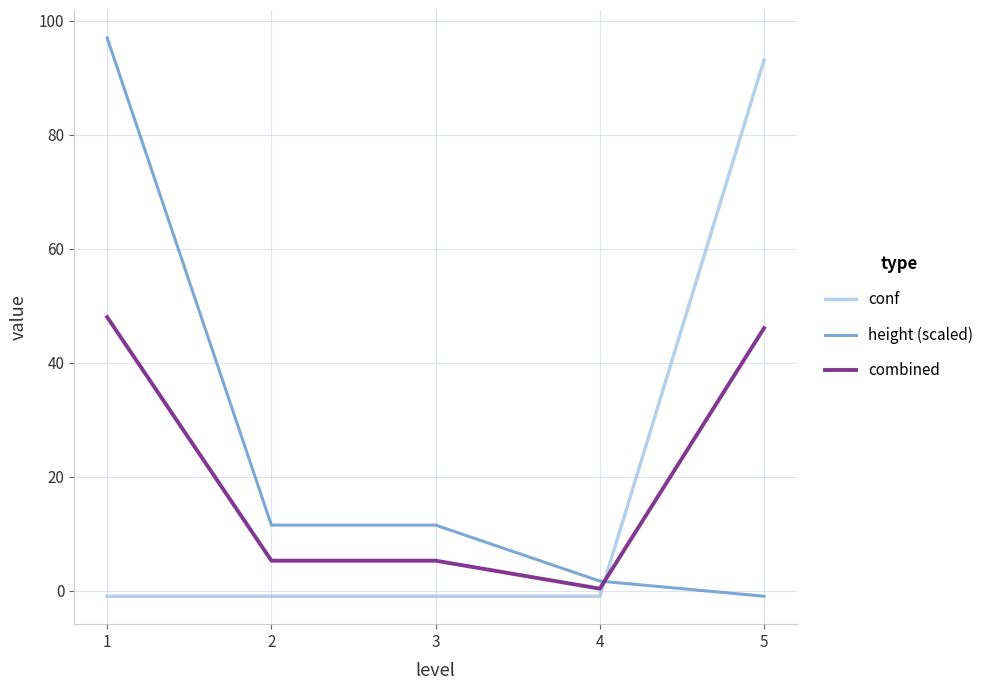

At 3, list the series in order from smallest to largest.

conf, combined, height (scaled)